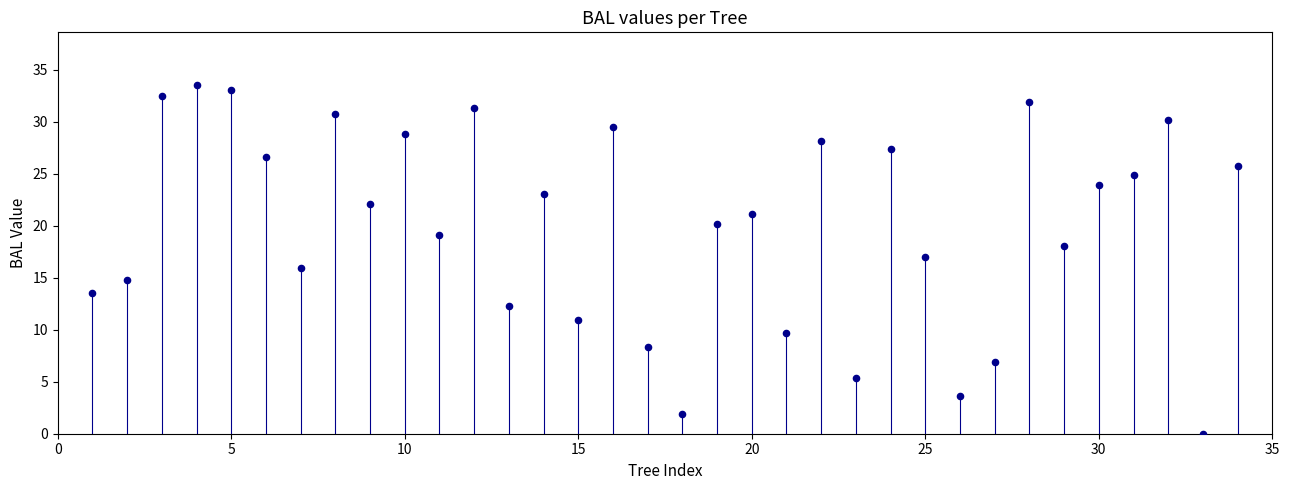

What is the range of Y values (max minus min)?

33.6